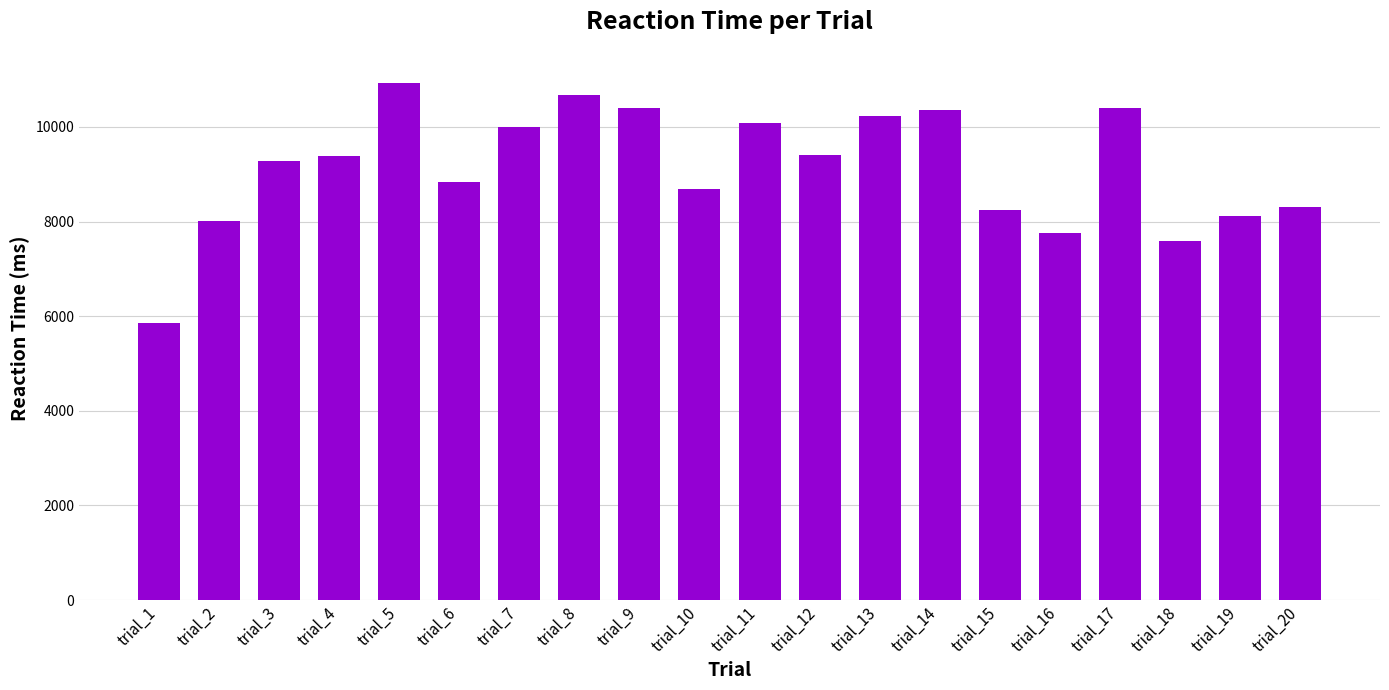

Which category has the highest value across all series?

trial_5